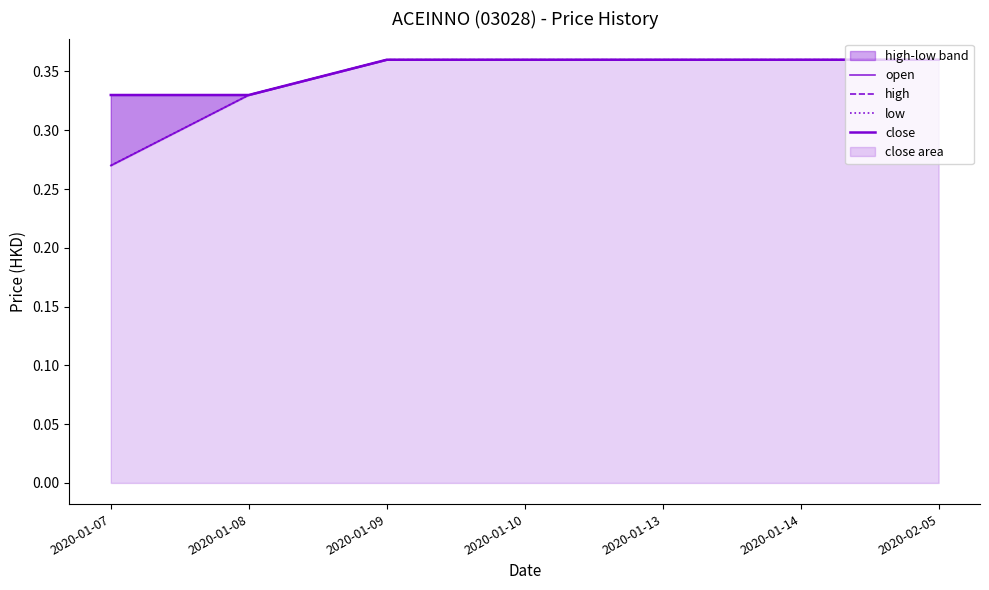

Is it true that close equals 0.1 at 2020-01-14?

False